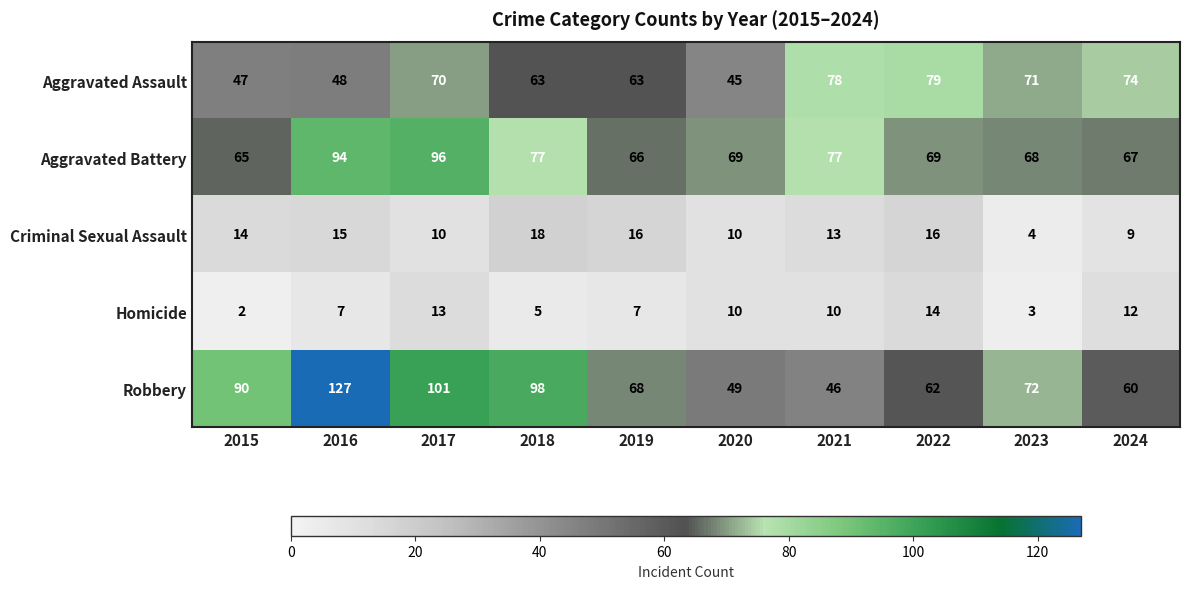

At 2024, list the series in order from smallest to largest.

Criminal Sexual Assault, Homicide, Robbery, Aggravated Battery, Aggravated Assault